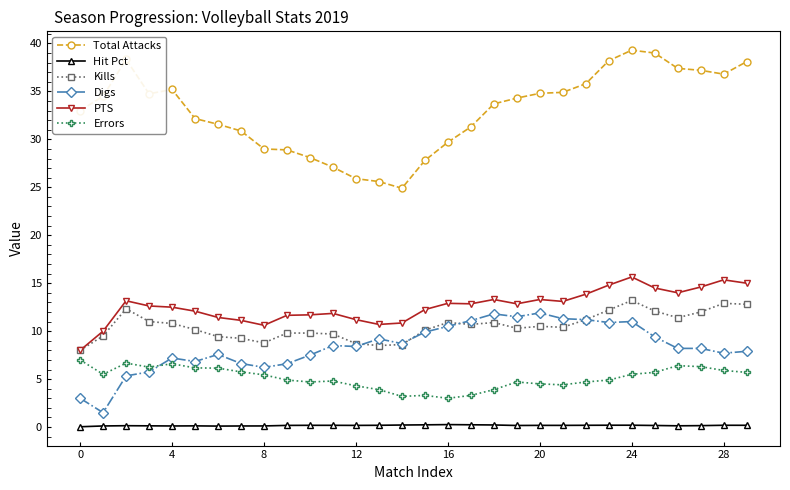

At how many categories does at least one series exceed 19?

30